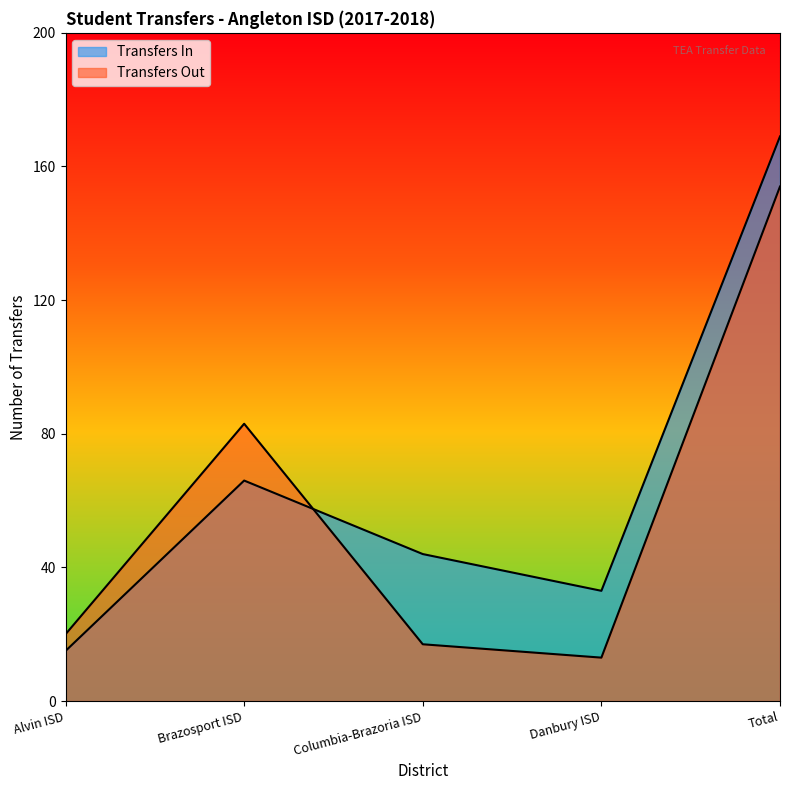

Count the number of data series in this chart.

2